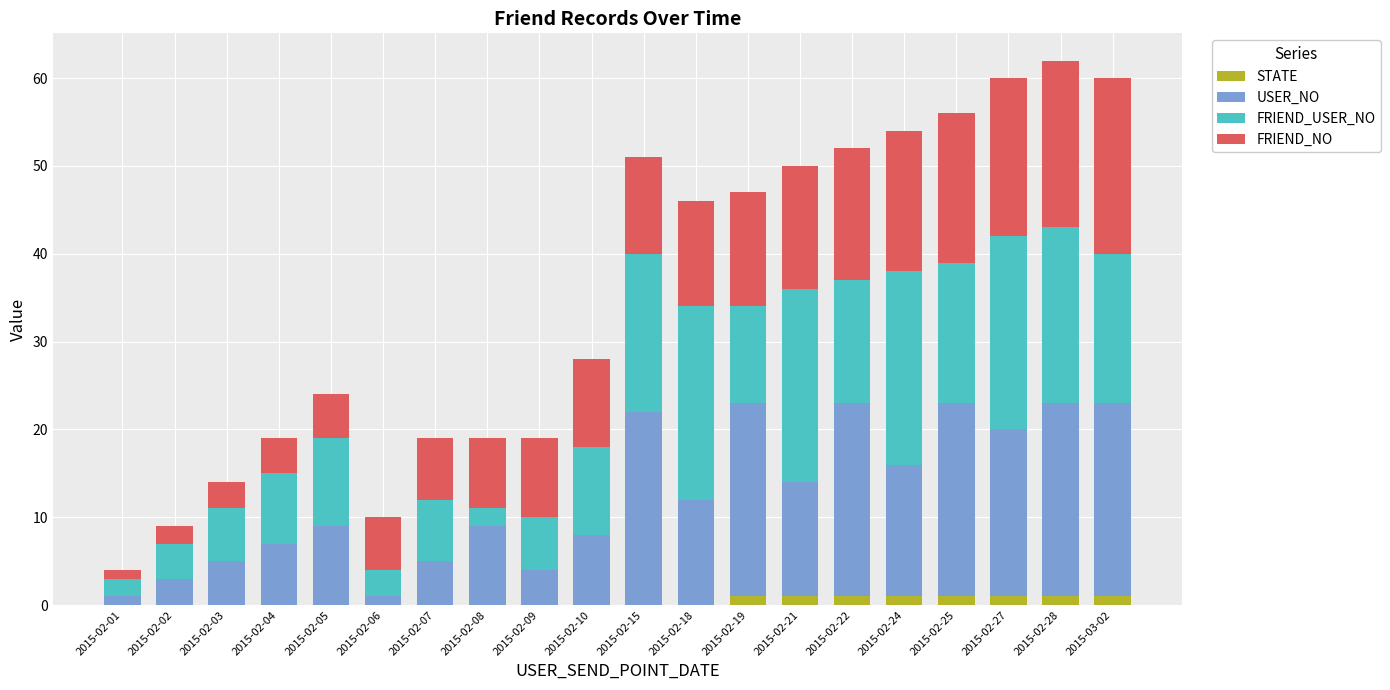

What is the total value across all series at 2015-02-18?

46